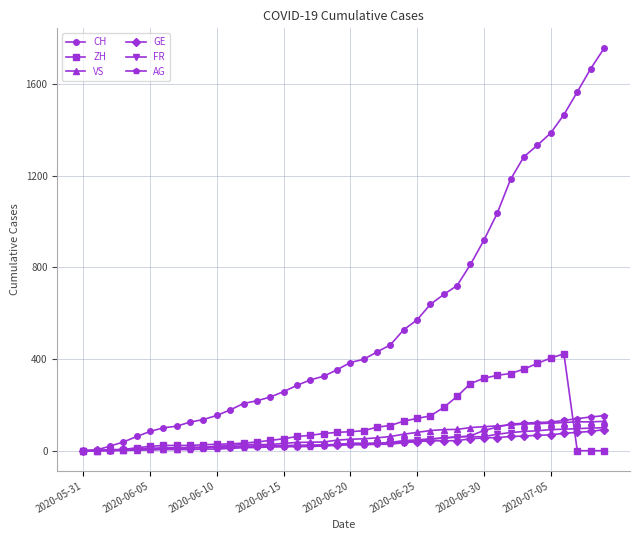

Which series has the largest total across all categories?

CH